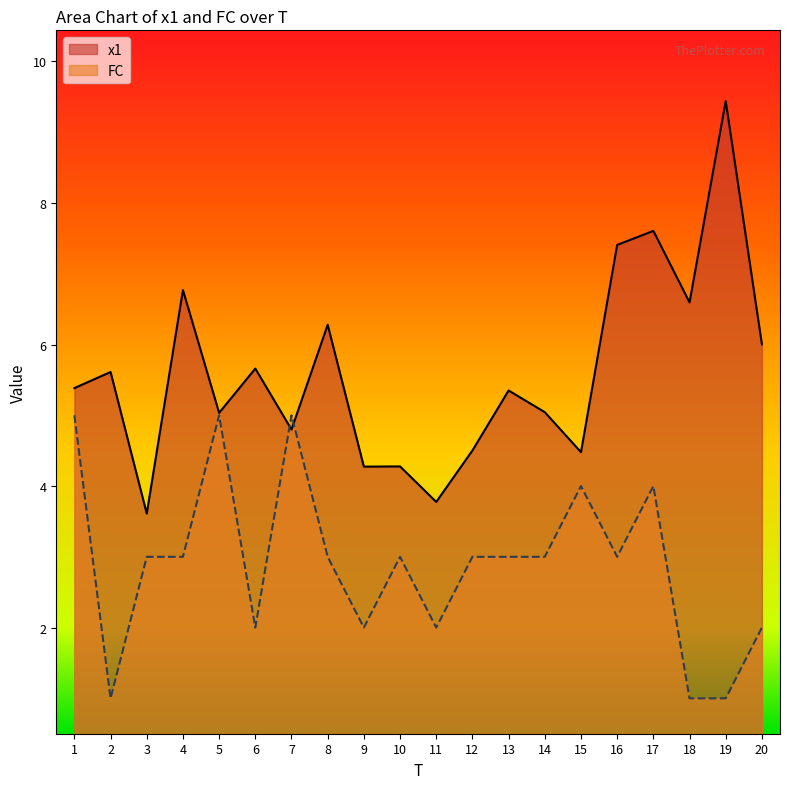

Rank the series by their average value, from lowest to highest.

FC, x1